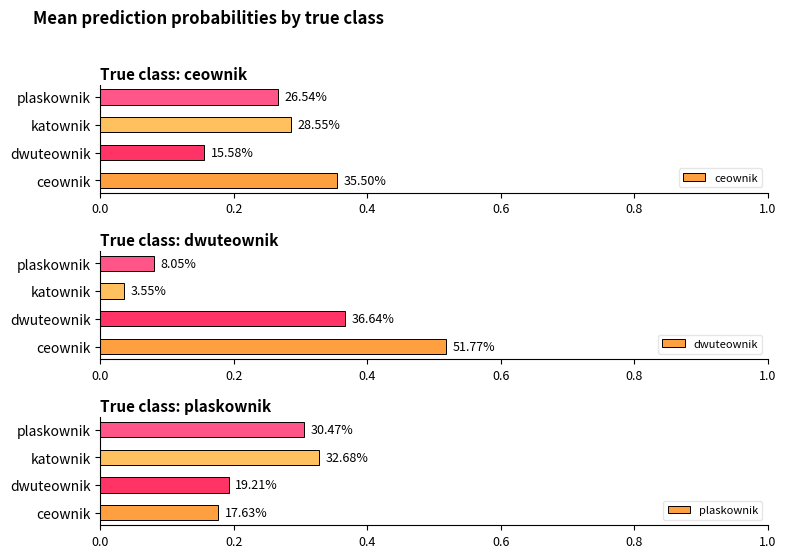

Is it true that ceownik equals 0.0 at dwuteownik?

False